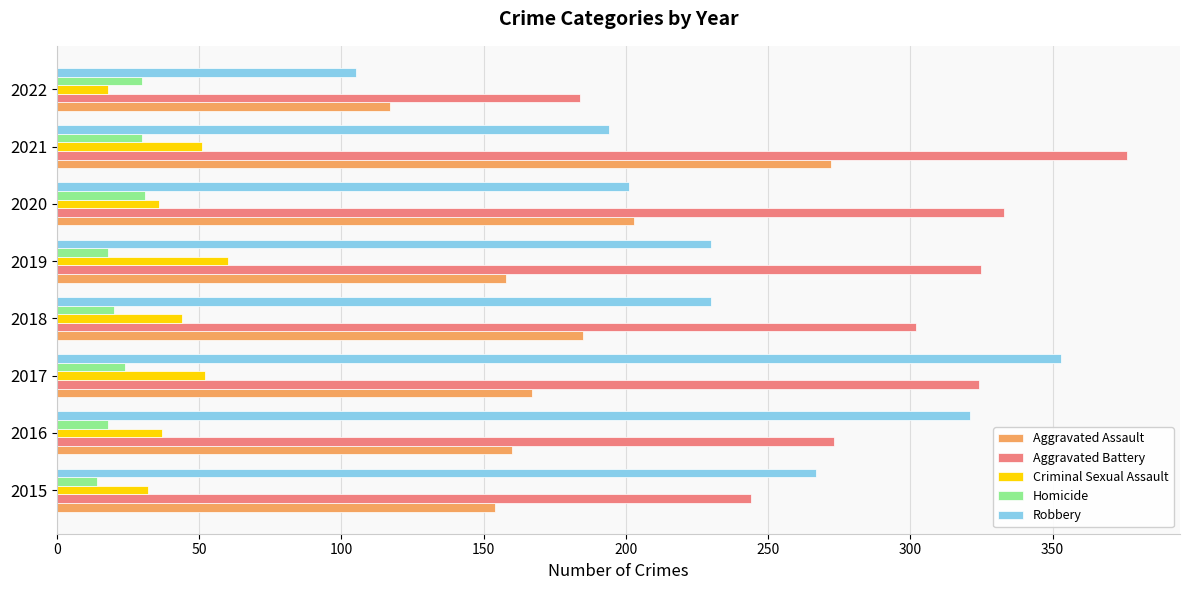

The Aggravated Battery series shows 479 at 2018. True or false?

False